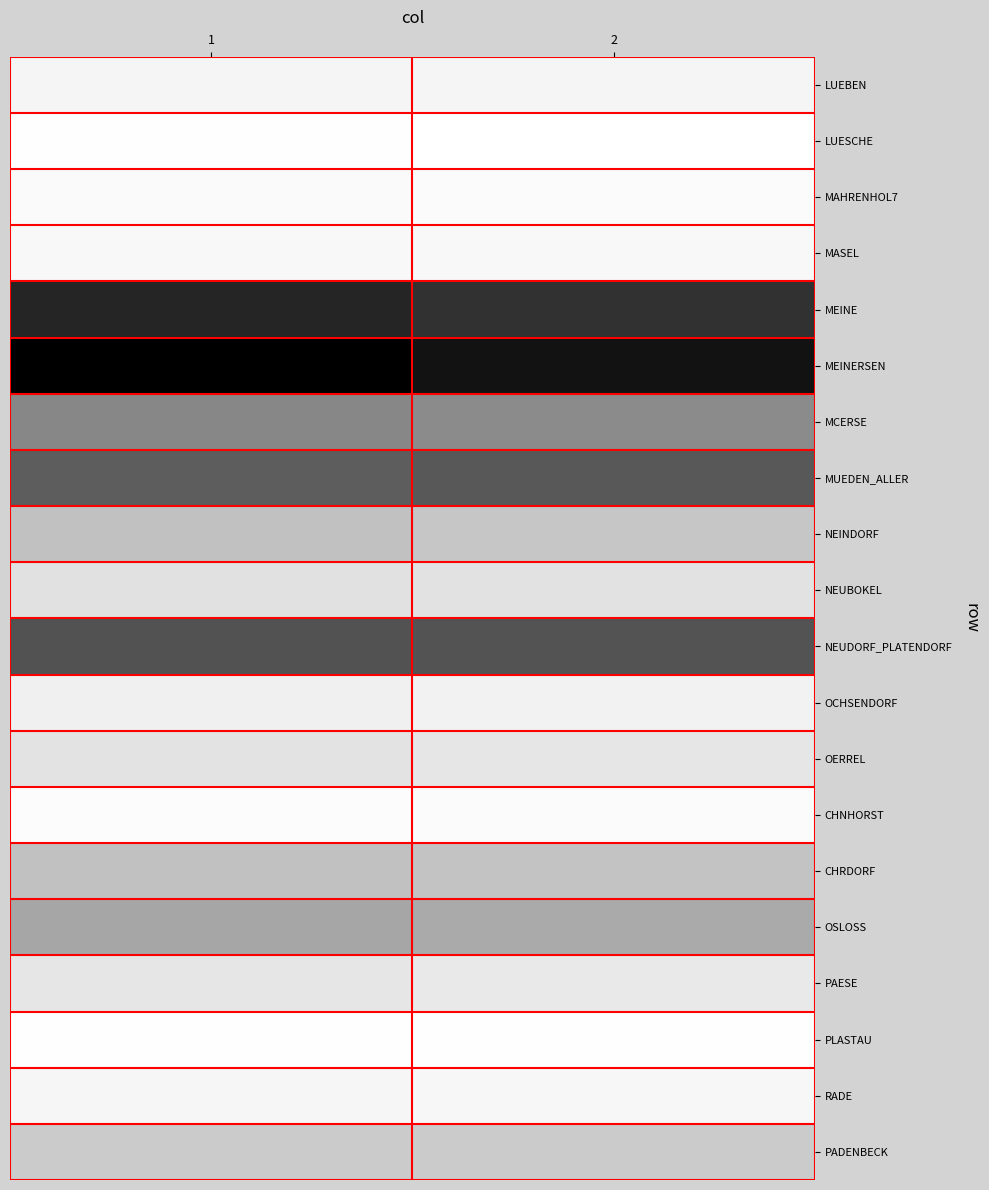

Which series has the largest total across all categories?

MEINERSEN